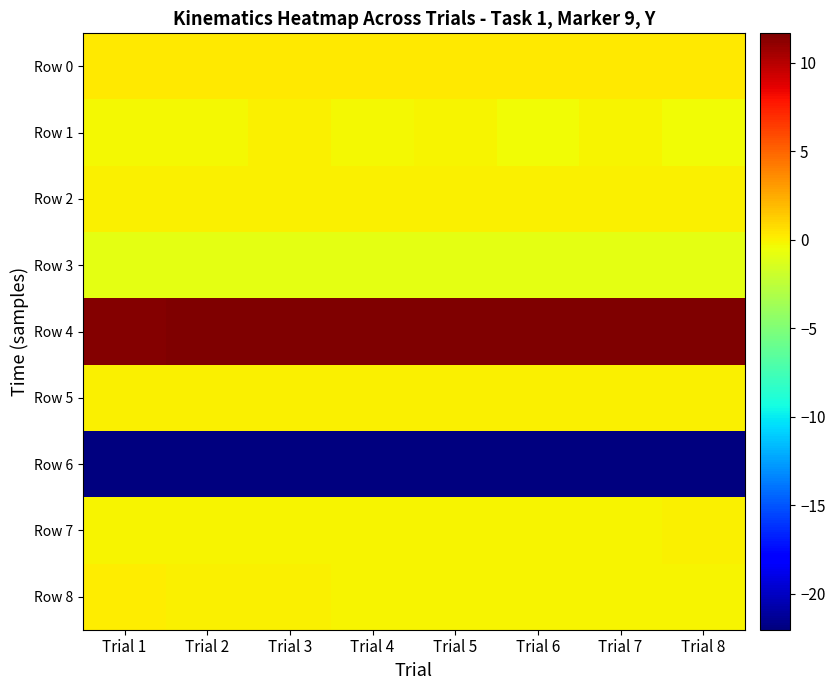

Reading left to right, extract all data points from this chart.

Row 0: Trial 1=0.2	Trial 2=0.3	Trial 3=0.2	Trial 4=0.2	Trial 5=0.2	Trial 6=0.2	Trial 7=0.2	Trial 8=0.2
Row 1: Trial 1=-0.2	Trial 2=-0.2	Trial 3=0.0	Trial 4=-0.2	Trial 5=-0.1	Trial 6=-0.4	Trial 7=-0.1	Trial 8=-0.4
Row 2: Trial 1=0.0	Trial 2=0.0	Trial 3=0.0	Trial 4=0.0	Trial 5=0.0	Trial 6=0.0	Trial 7=0.0	Trial 8=0.0
Row 3: Trial 1=-0.8	Trial 2=-0.9	Trial 3=-0.9	Trial 4=-0.9	Trial 5=-0.9	Trial 6=-0.9	Trial 7=-0.9	Trial 8=-0.9
Row 4: Trial 1=11.5	Trial 2=11.5	Trial 3=11.5	Trial 4=11.6	Trial 5=11.6	Trial 6=11.6	Trial 7=11.6	Trial 8=11.7
Row 5: Trial 1=0.0	Trial 2=0.0	Trial 3=0.0	Trial 4=0.0	Trial 5=0.0	Trial 6=0.0	Trial 7=0.0	Trial 8=0.0
Row 6: Trial 1=-22.0	Trial 2=-22.0	Trial 3=-22.0	Trial 4=-22.0	Trial 5=-22.0	Trial 6=-22.0	Trial 7=-21.9	Trial 8=-21.9
Row 7: Trial 1=-0.1	Trial 2=-0.2	Trial 3=-0.1	Trial 4=-0.1	Trial 5=-0.1	Trial 6=-0.1	Trial 7=-0.1	Trial 8=-0.0
Row 8: Trial 1=0.1	Trial 2=0.0	Trial 3=-0.0	Trial 4=-0.1	Trial 5=-0.1	Trial 6=-0.1	Trial 7=-0.1	Trial 8=-0.1